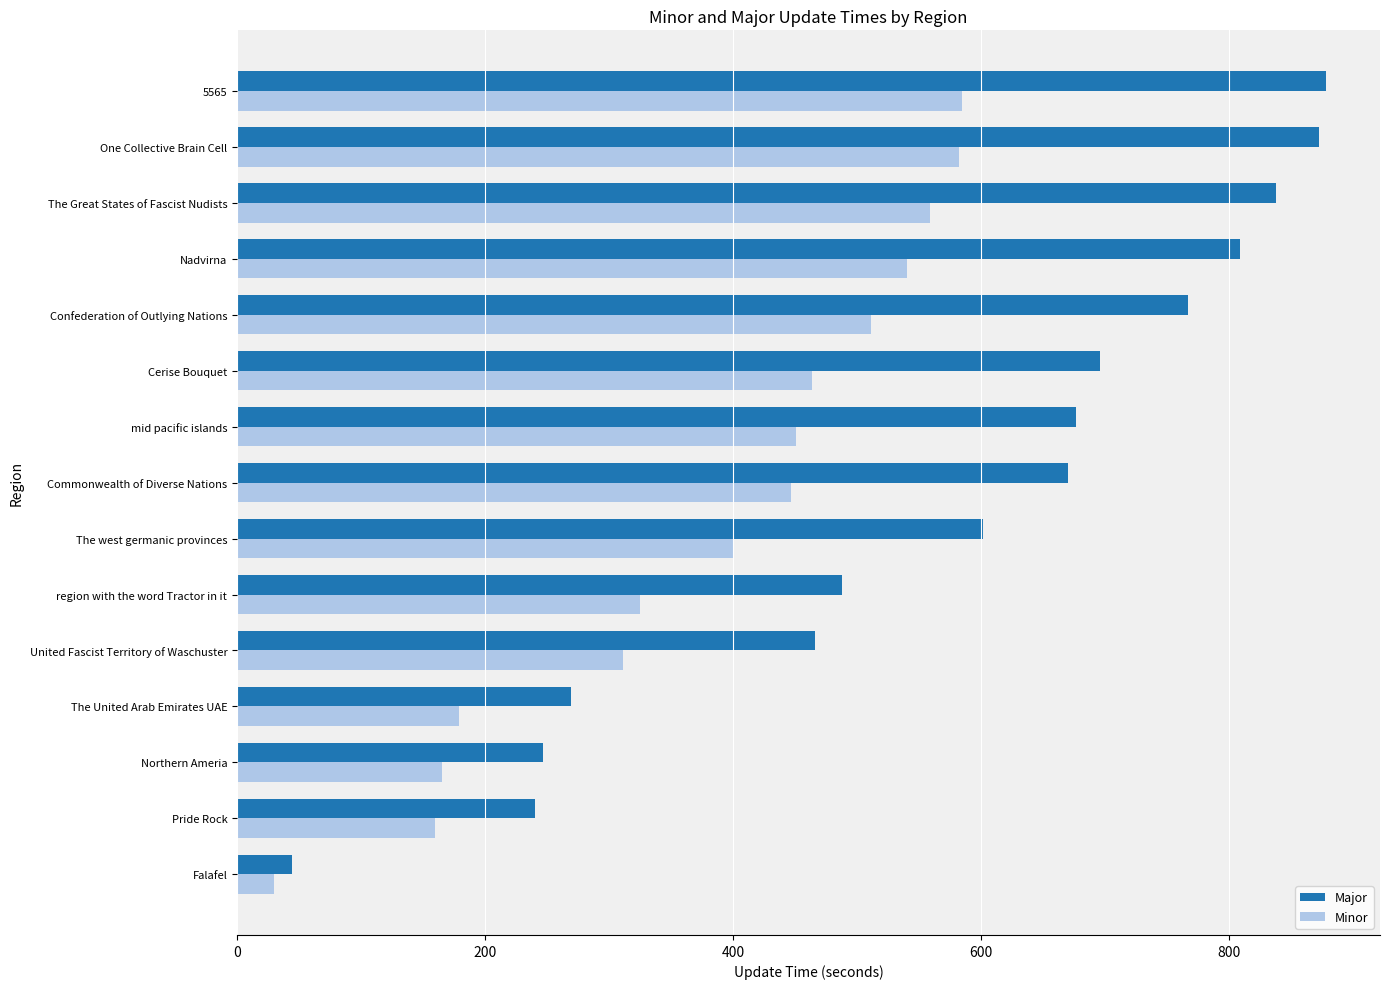

True or false: Minor has a value of 811 at Confederation of Outlying Nations.

False